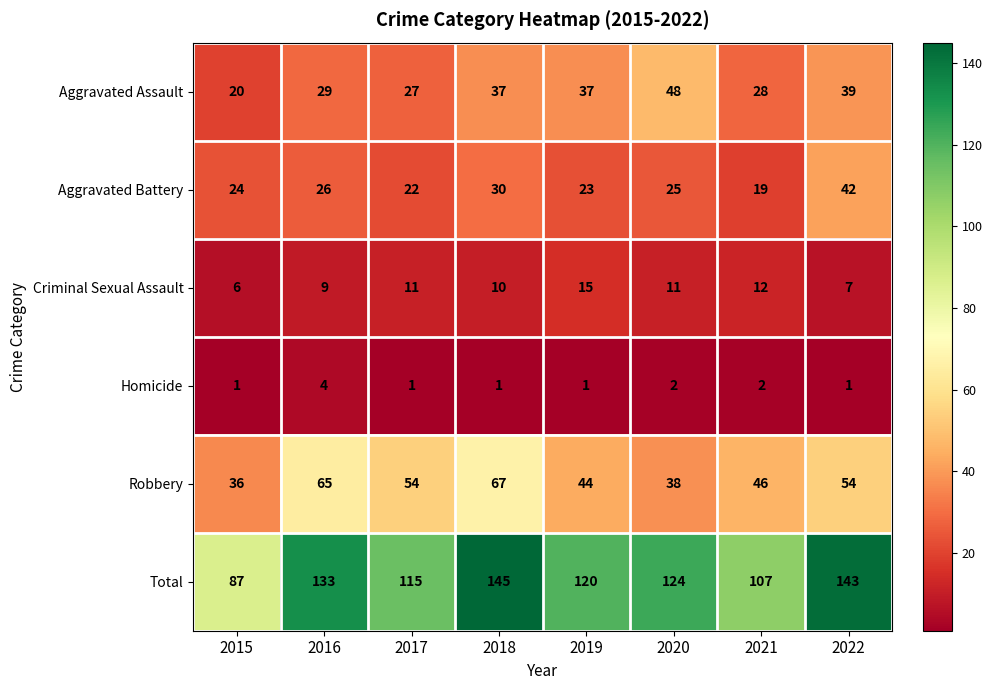

Rank the series at 2018 from lowest to highest value.

Homicide, Criminal Sexual Assault, Aggravated Battery, Aggravated Assault, Robbery, Total